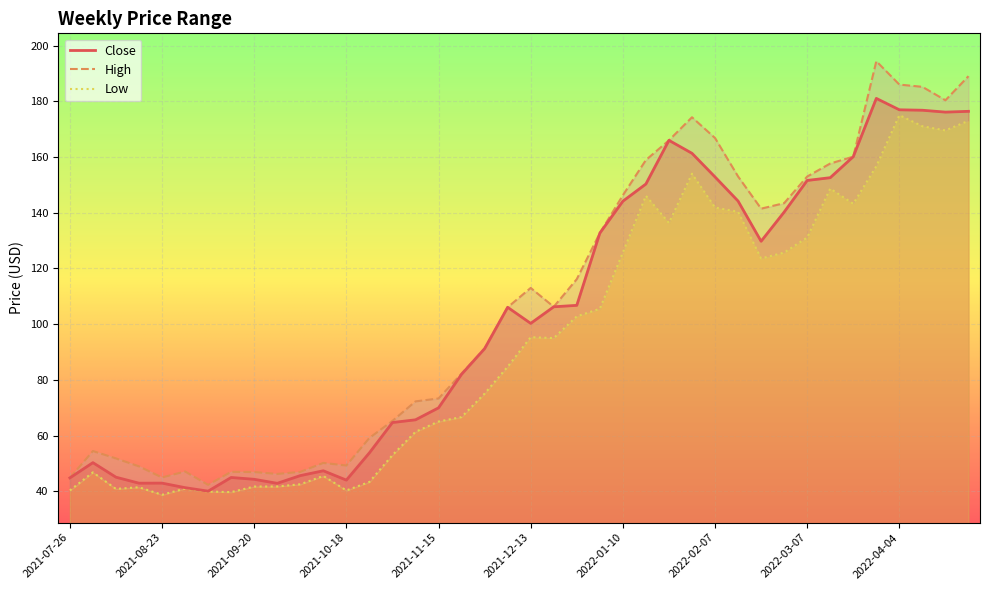

Does the chart display data point markers on the line(s)?

No